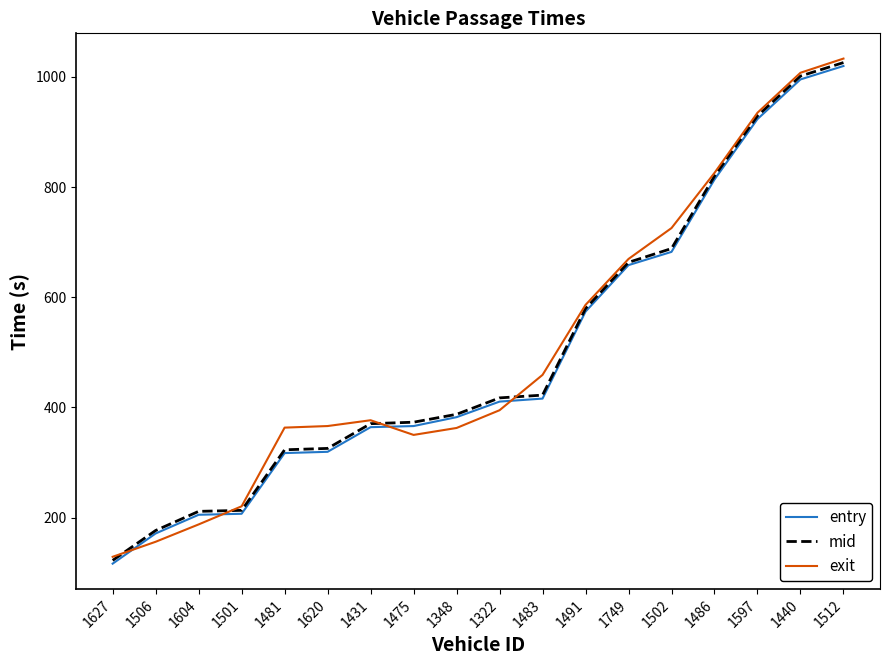

What is the total value across all series at 1597?

2787.9